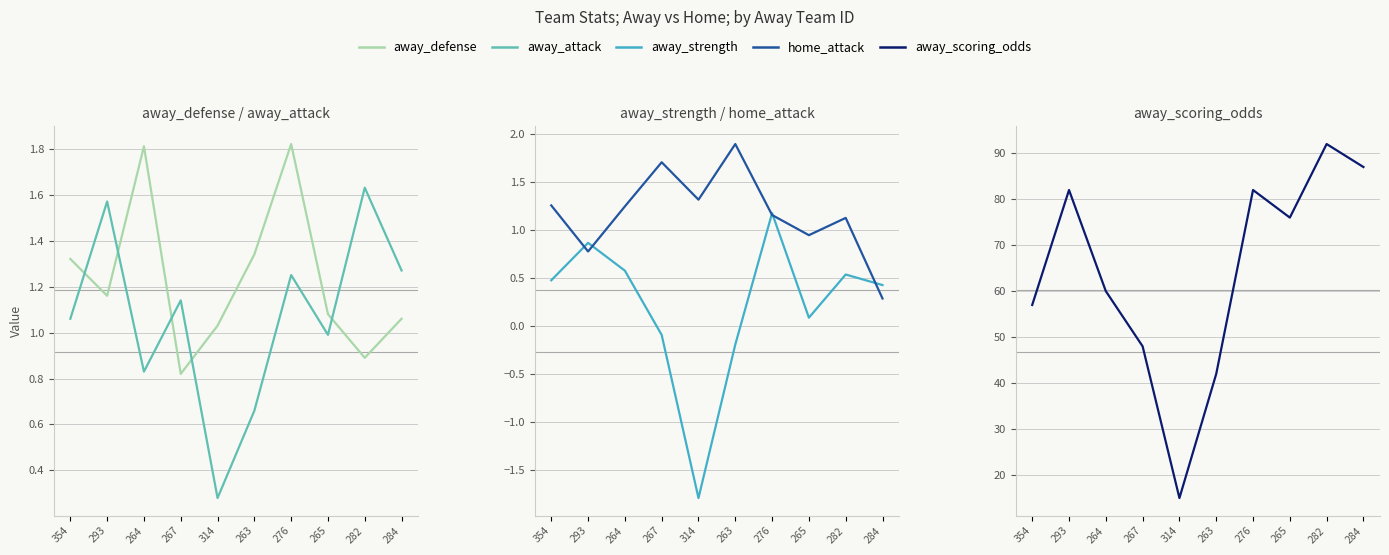

Where does the away_defense series first go above 1?

354